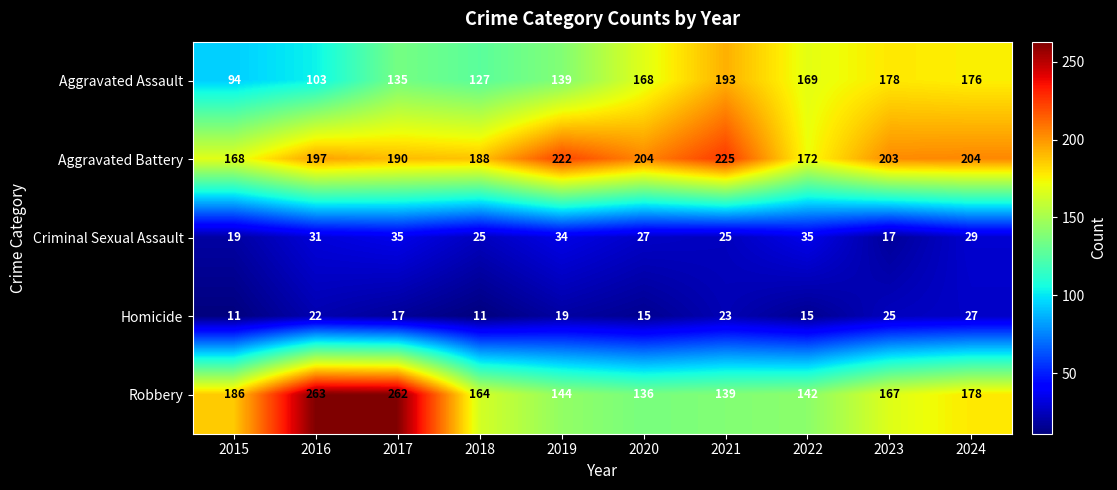

Where does the Homicide series first go above 19?

2016